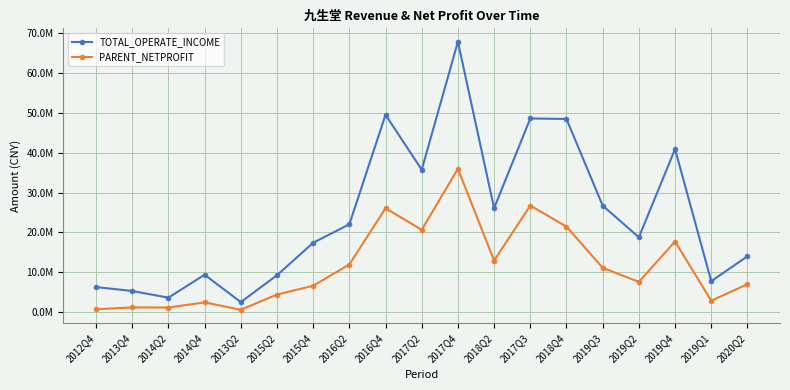

True or false: PARENT_NETPROFIT and TOTAL_OPERATE_INCOME intersect in this chart.

False